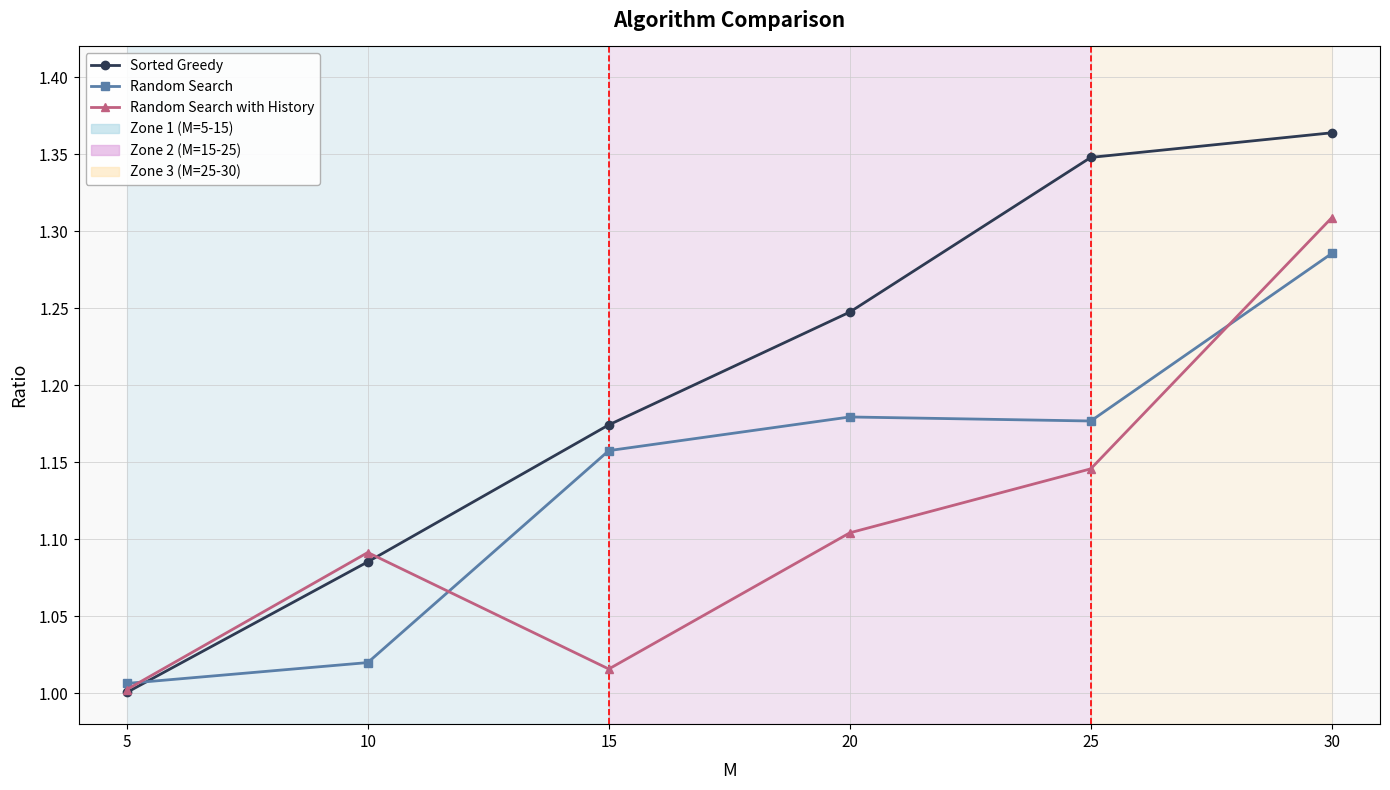

List the series in order of their peak value, highest first.

Sorted Greedy, Random Search with History, Random Search